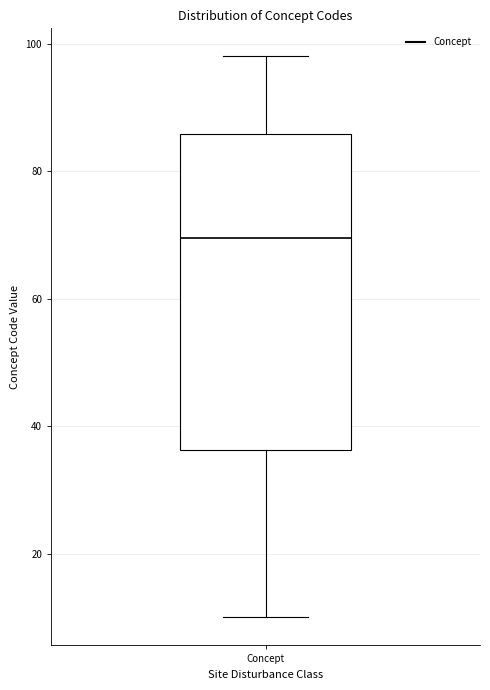

Transcribe this box plot: give where the median line is, the range the box spans, and where the two whiskers end, as read against the y-axis. The values are not printed on the chart, so give them approximately, as read against the axis.

median 70, box 36 to 86, whiskers 10 to 98